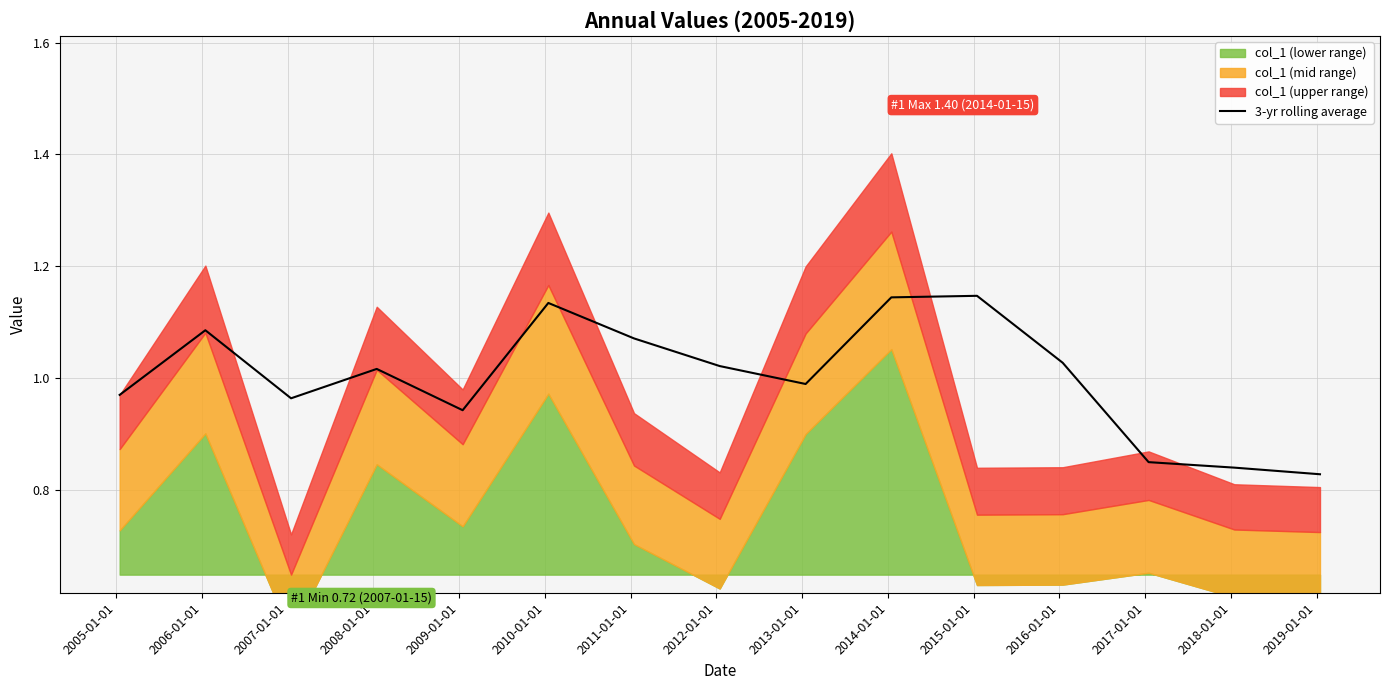

What is the difference between the maximum and second lowest values?

0.3